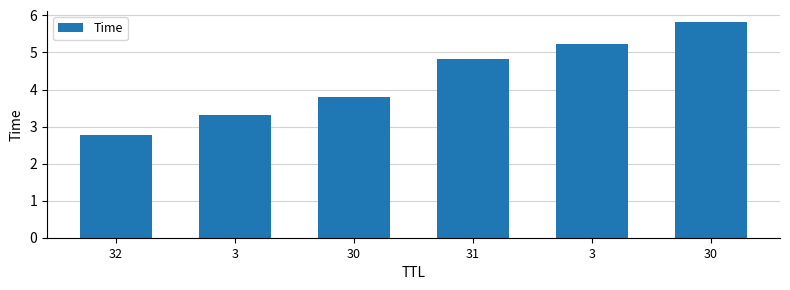

What is the sum of all values?

25.8